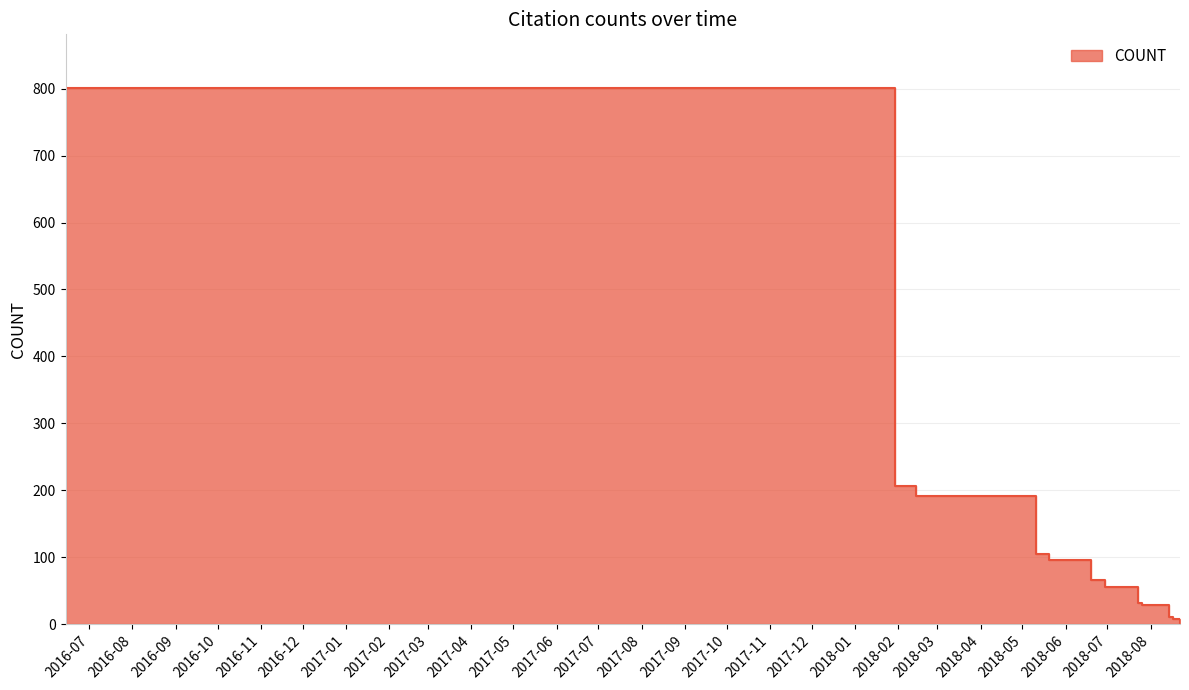

True or false: the data has more than 2 interior local peaks.

False